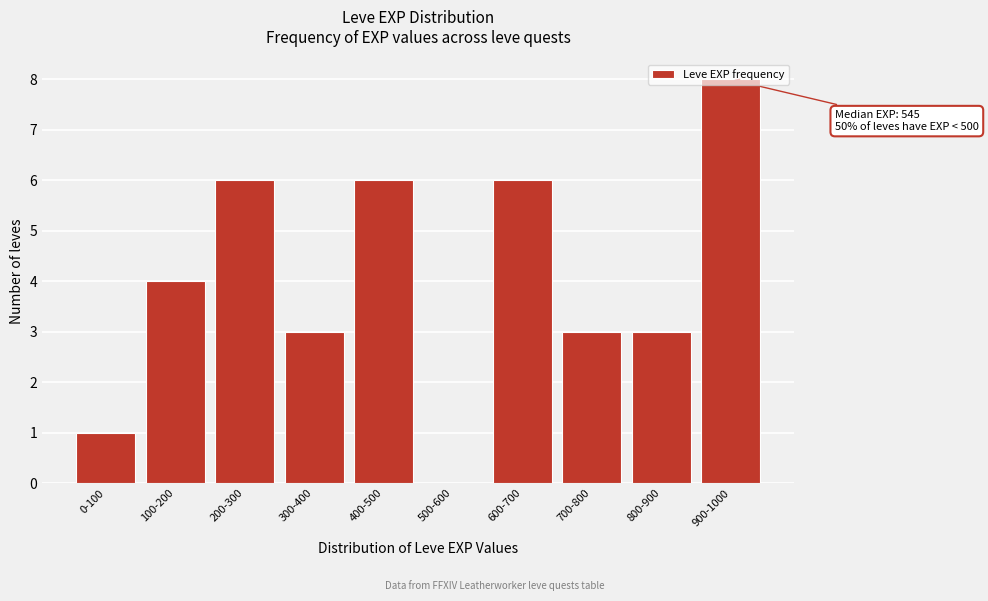

What value does the data have at 100-200?

4